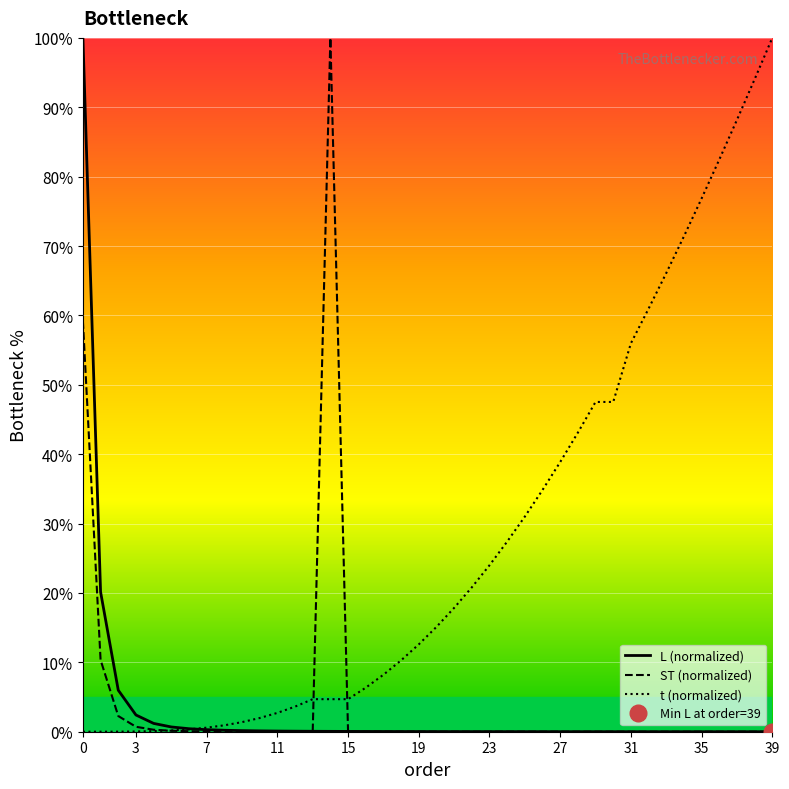

What is the maximum value for t (normalized)?

100.0